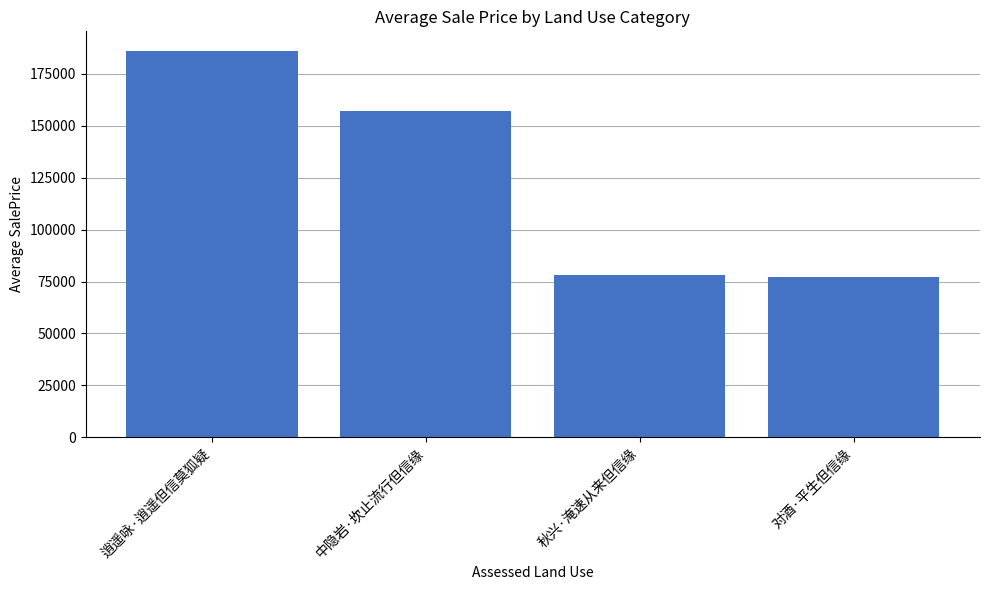

What is the sum of the values at 秋兴·淹速从来但信缘 and 逍遥咏·逍遥但信莫狐疑?

264388